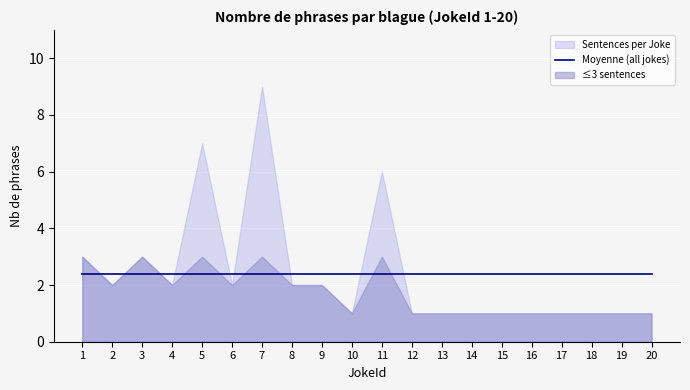

How many lines are shown in the chart?

1